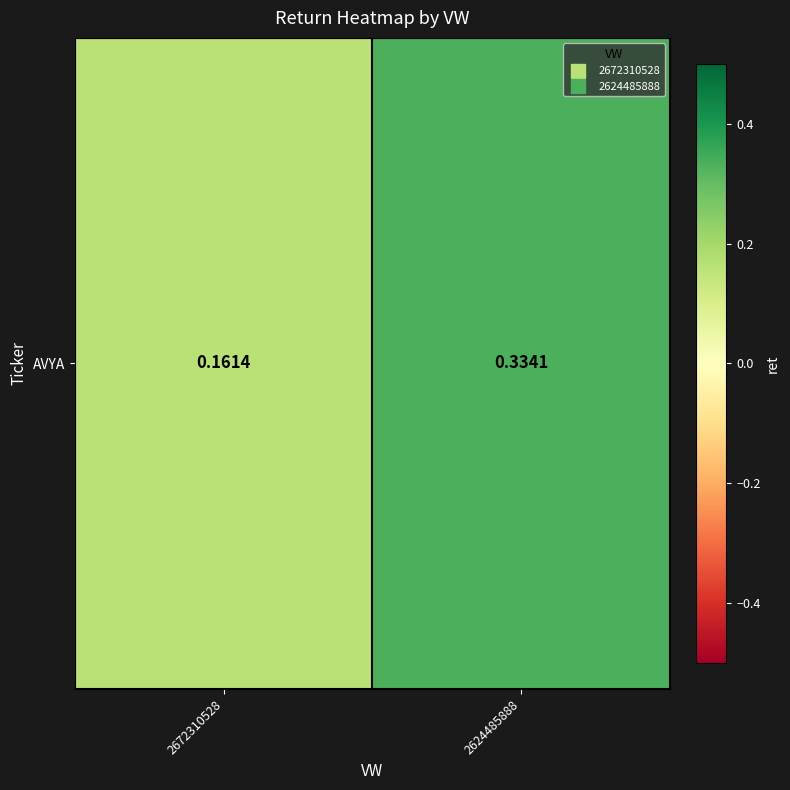

What is the greatest value displayed?

0.3